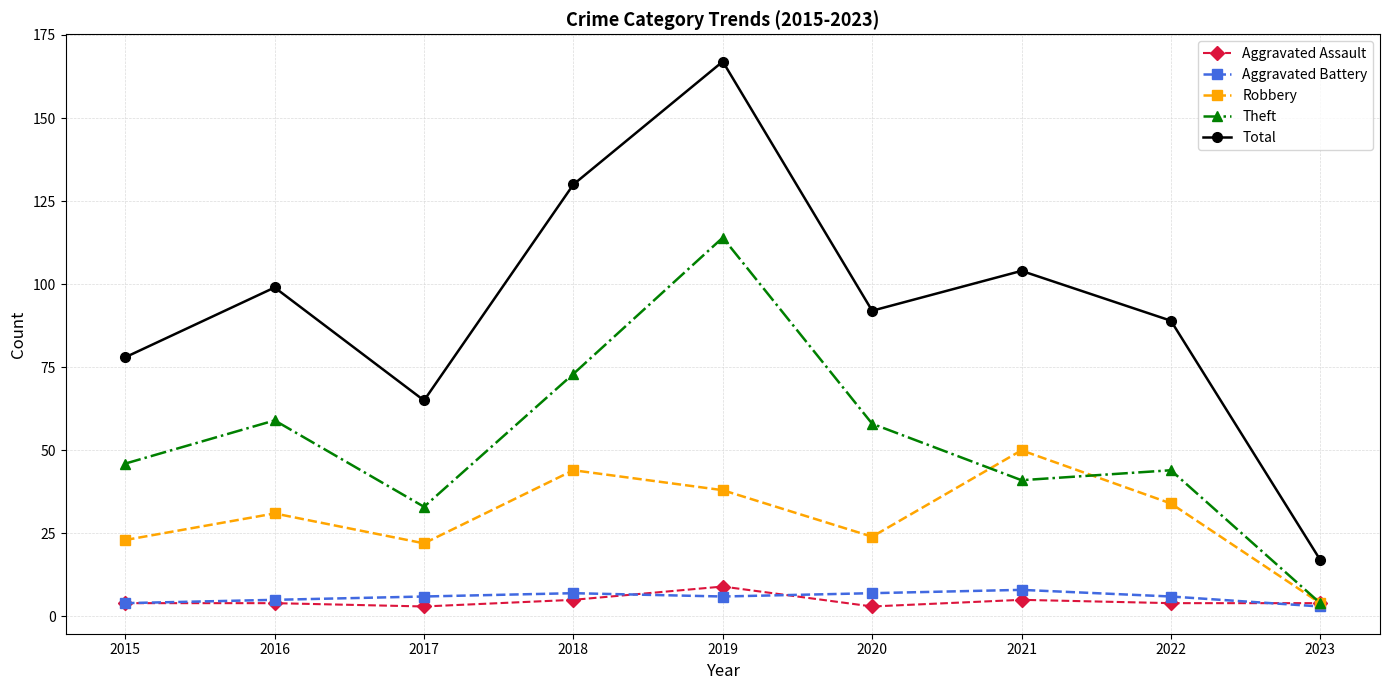

What is the value of the Theft point at the 9th from the left?

4